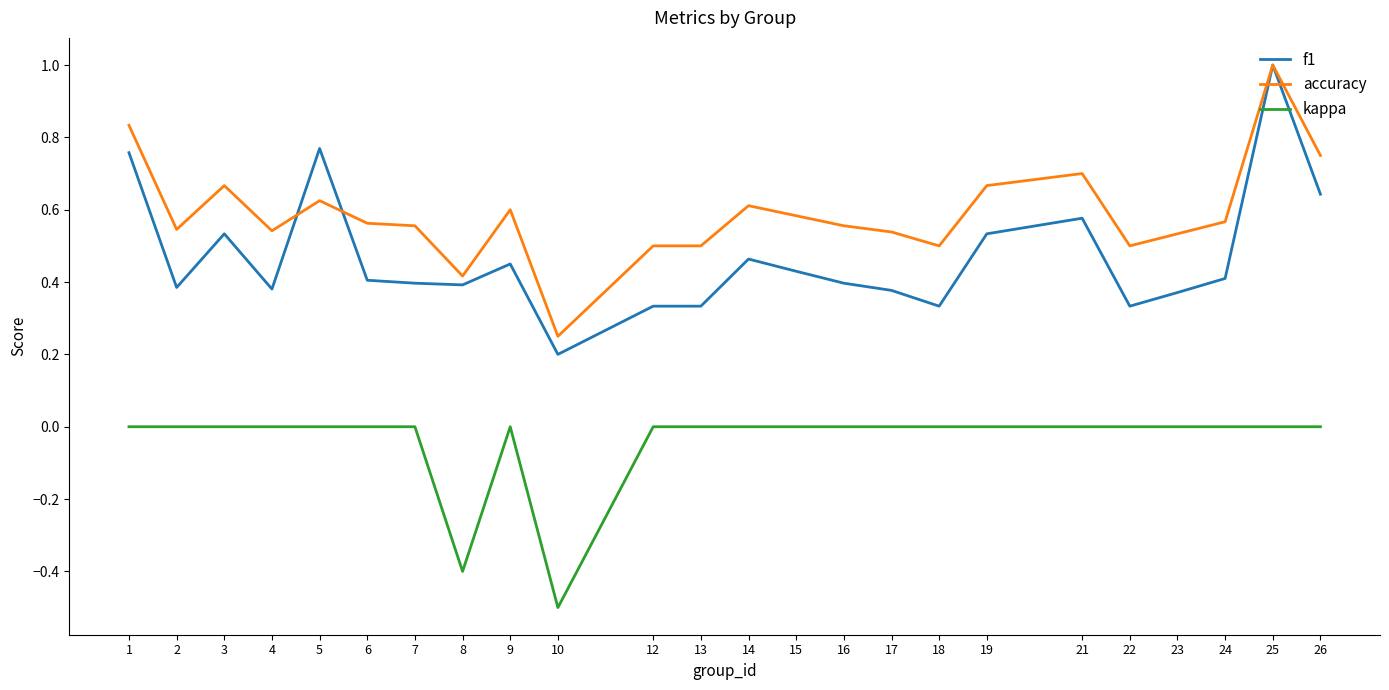

True or false: kappa and accuracy cross at least once.

False